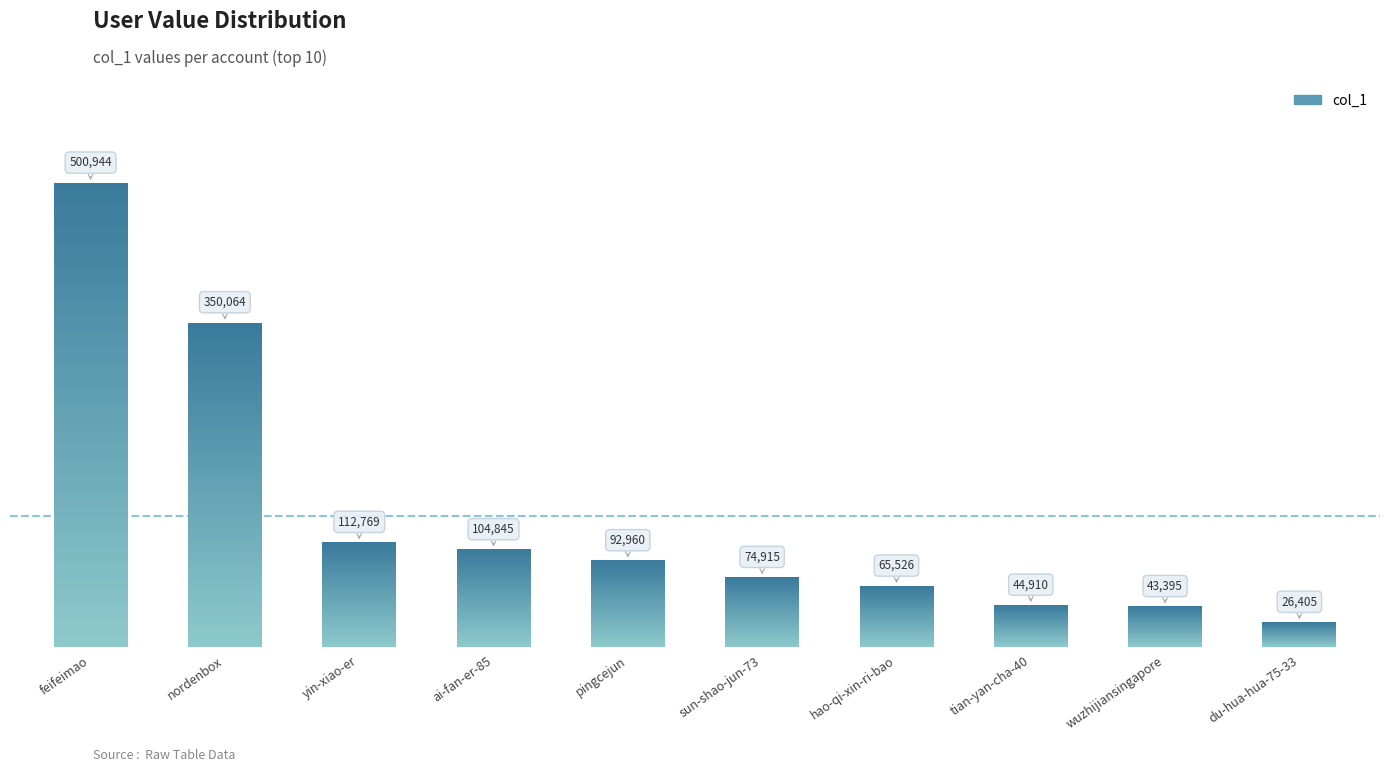

How many values are below 92960?

5